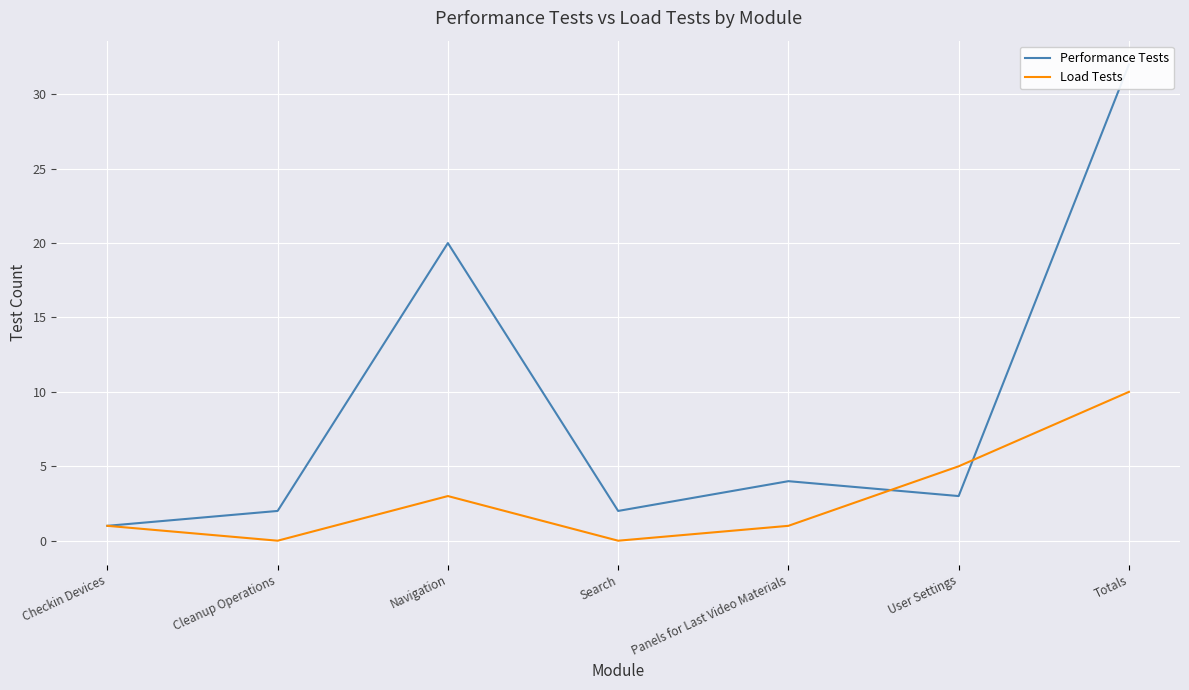

How many Load Tests values are between 0 and 5?

6